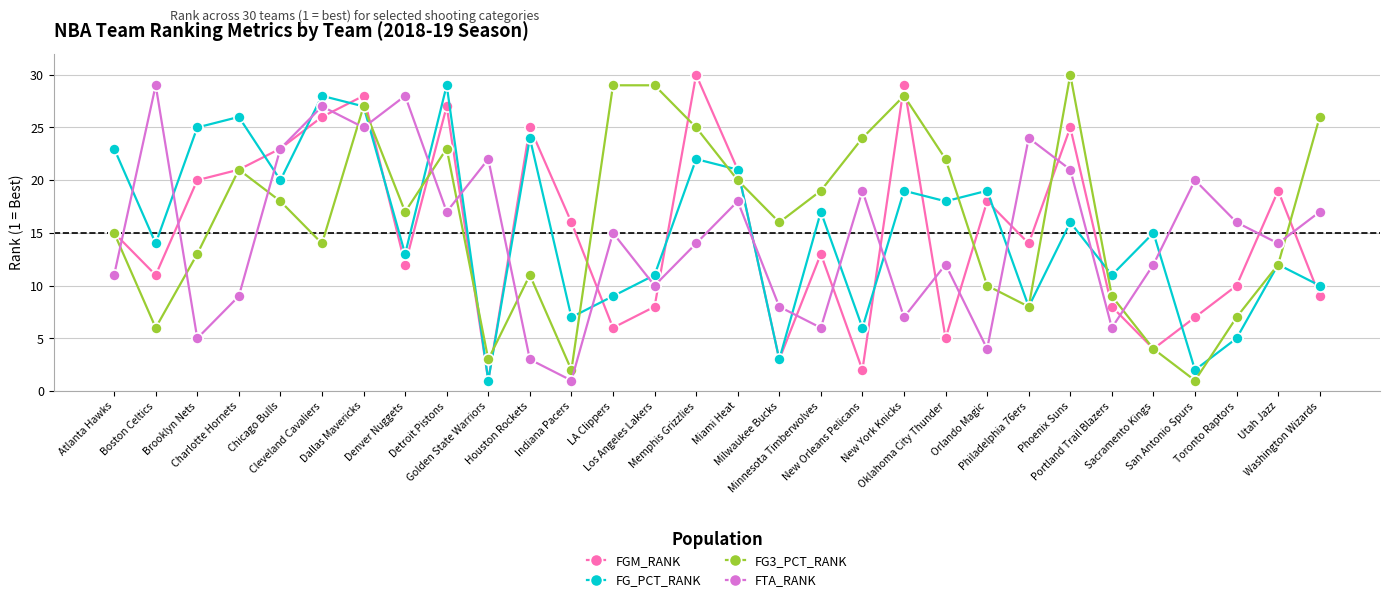

Reading left to right, extract all data points from this chart.

FGM_RANK: Atlanta Hawks=15	Boston Celtics=11	Brooklyn Nets=20	Charlotte Hornets=21	Chicago Bulls=23	Cleveland Cavaliers=26	Dallas Mavericks=28	Denver Nuggets=12	Detroit Pistons=27	Golden State Warriors=1	Houston Rockets=25	Indiana Pacers=16	LA Clippers=6	Los Angeles Lakers=8	Memphis Grizzlies=30	Miami Heat=21	Milwaukee Bucks=3	Minnesota Timberwolves=13	New Orleans Pelicans=2	New York Knicks=29	Oklahoma City Thunder=5	Orlando Magic=18	Philadelphia 76ers=14	Phoenix Suns=25	Portland Trail Blazers=8	Sacramento Kings=4	San Antonio Spurs=7	Toronto Raptors=10	Utah Jazz=19	Washington Wizards=9
FG_PCT_RANK: Atlanta Hawks=23	Boston Celtics=14	Brooklyn Nets=25	Charlotte Hornets=26	Chicago Bulls=20	Cleveland Cavaliers=28	Dallas Mavericks=27	Denver Nuggets=13	Detroit Pistons=29	Golden State Warriors=1	Houston Rockets=24	Indiana Pacers=7	LA Clippers=9	Los Angeles Lakers=11	Memphis Grizzlies=22	Miami Heat=21	Milwaukee Bucks=3	Minnesota Timberwolves=17	New Orleans Pelicans=6	New York Knicks=19	Oklahoma City Thunder=18	Orlando Magic=19	Philadelphia 76ers=8	Phoenix Suns=16	Portland Trail Blazers=11	Sacramento Kings=15	San Antonio Spurs=2	Toronto Raptors=5	Utah Jazz=12	Washington Wizards=10
FG3_PCT_RANK: Atlanta Hawks=15	Boston Celtics=6	Brooklyn Nets=13	Charlotte Hornets=21	Chicago Bulls=18	Cleveland Cavaliers=14	Dallas Mavericks=27	Denver Nuggets=17	Detroit Pistons=23	Golden State Warriors=3	Houston Rockets=11	Indiana Pacers=2	LA Clippers=29	Los Angeles Lakers=29	Memphis Grizzlies=25	Miami Heat=20	Milwaukee Bucks=16	Minnesota Timberwolves=19	New Orleans Pelicans=24	New York Knicks=28	Oklahoma City Thunder=22	Orlando Magic=10	Philadelphia 76ers=8	Phoenix Suns=30	Portland Trail Blazers=9	Sacramento Kings=4	San Antonio Spurs=1	Toronto Raptors=7	Utah Jazz=12	Washington Wizards=26
FTA_RANK: Atlanta Hawks=11	Boston Celtics=29	Brooklyn Nets=5	Charlotte Hornets=9	Chicago Bulls=23	Cleveland Cavaliers=27	Dallas Mavericks=25	Denver Nuggets=28	Detroit Pistons=17	Golden State Warriors=22	Houston Rockets=3	Indiana Pacers=1	LA Clippers=15	Los Angeles Lakers=10	Memphis Grizzlies=14	Miami Heat=18	Milwaukee Bucks=8	Minnesota Timberwolves=6	New Orleans Pelicans=19	New York Knicks=7	Oklahoma City Thunder=12	Orlando Magic=4	Philadelphia 76ers=24	Phoenix Suns=21	Portland Trail Blazers=6	Sacramento Kings=12	San Antonio Spurs=20	Toronto Raptors=16	Utah Jazz=14	Washington Wizards=17